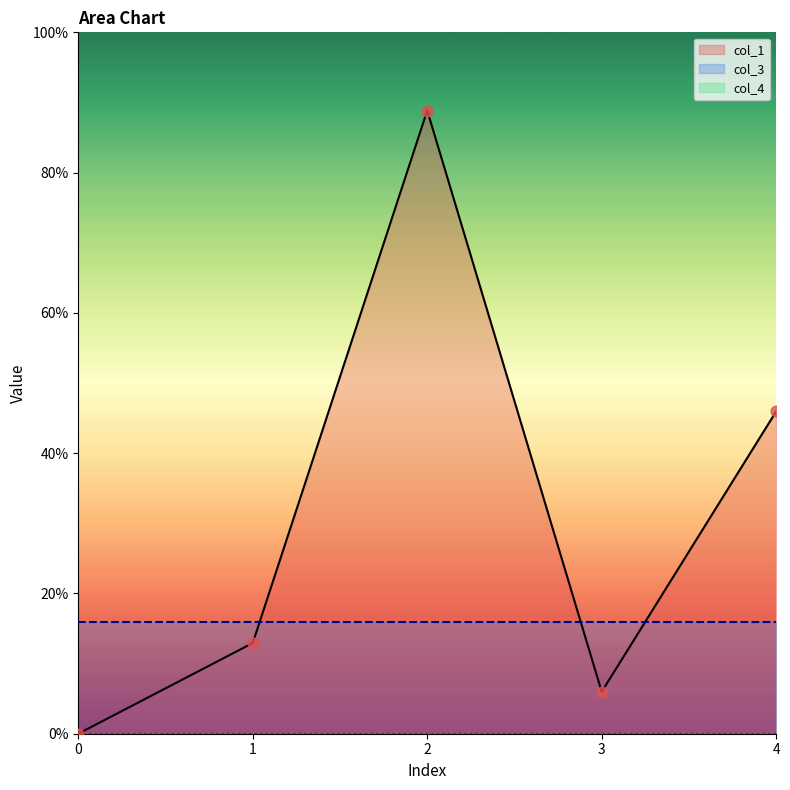

Which series has the largest total across all categories?

col_1